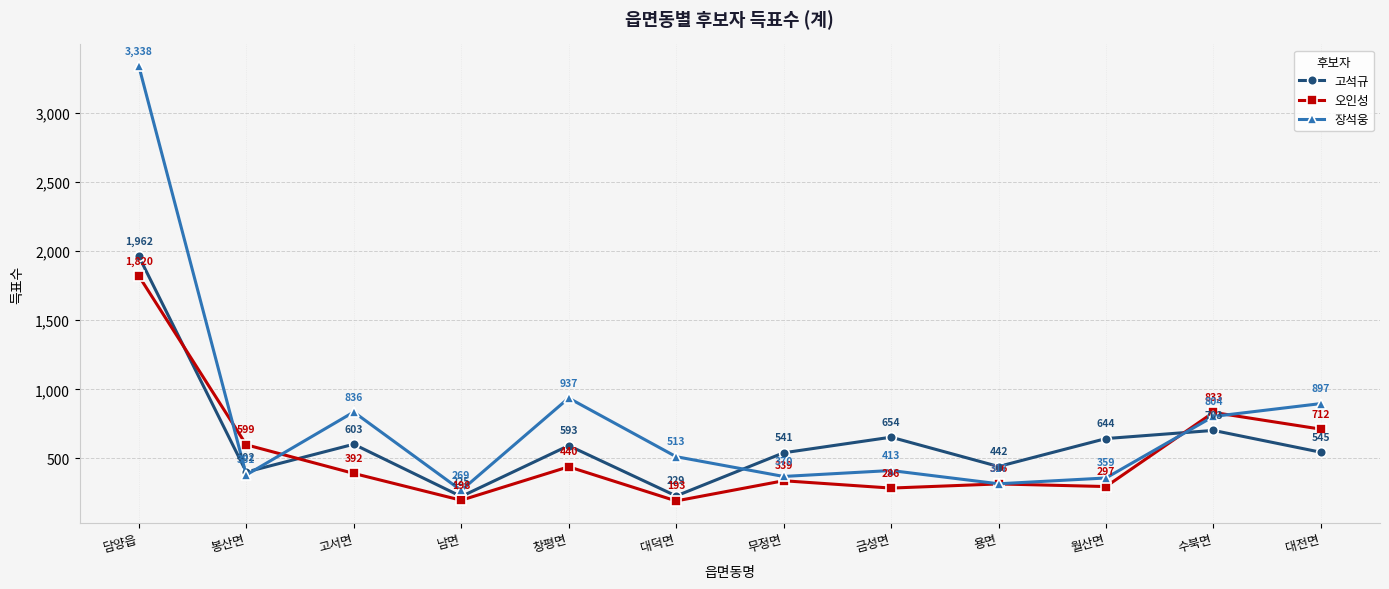

What is the average value of the 고석규 series?

629